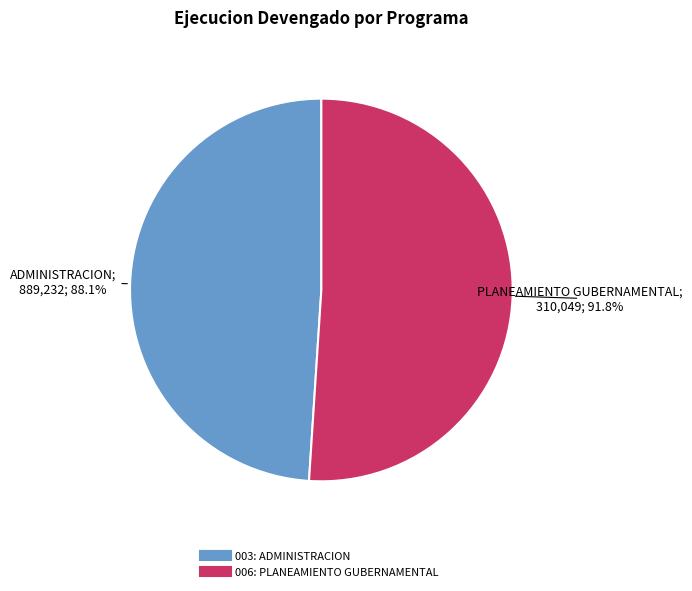

To the nearest percent, what is the combined percentage of 006: PLANEAMIENTO GUBERNAMENTAL and 003: ADMINISTRACION?

100%